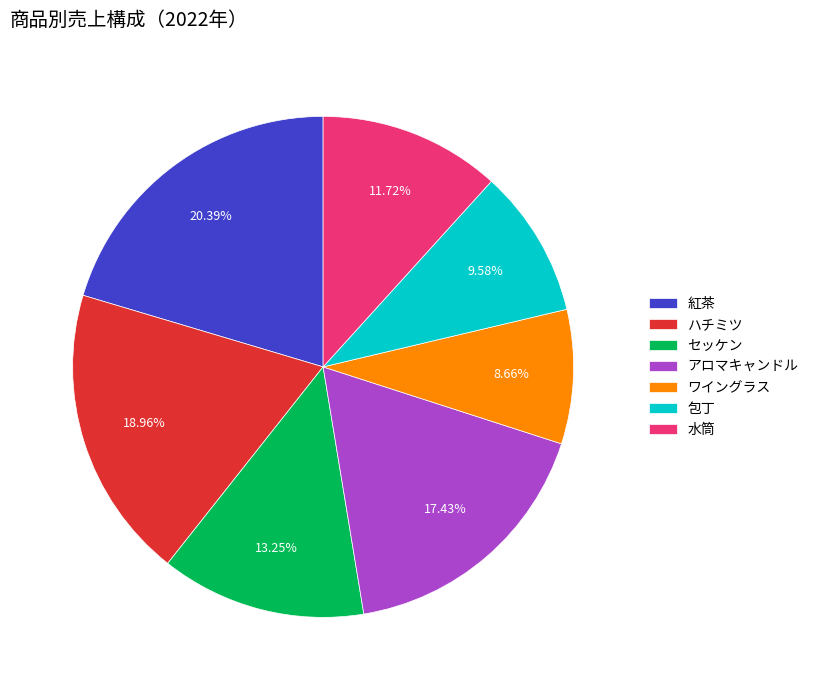

How many segments does this pie chart have?

7